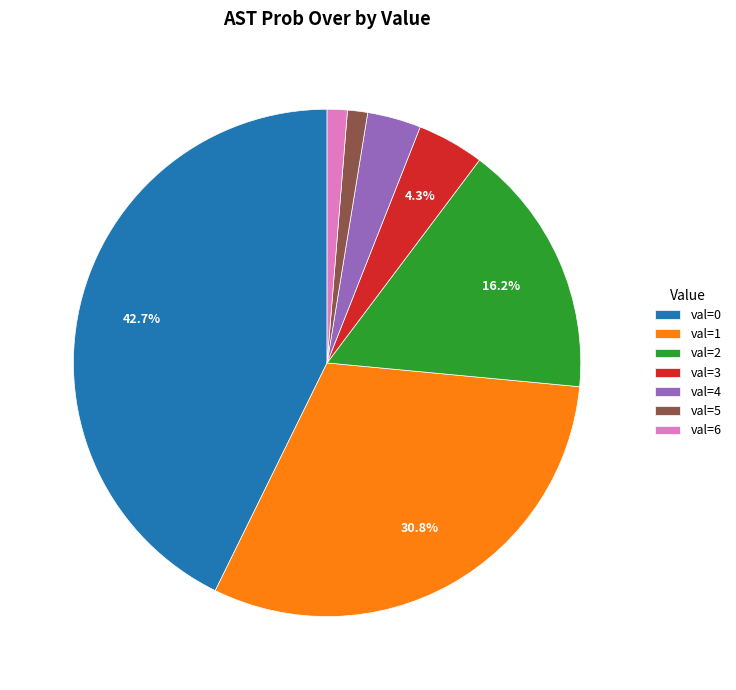

Between val=6 and val=1, which is larger?

val=1